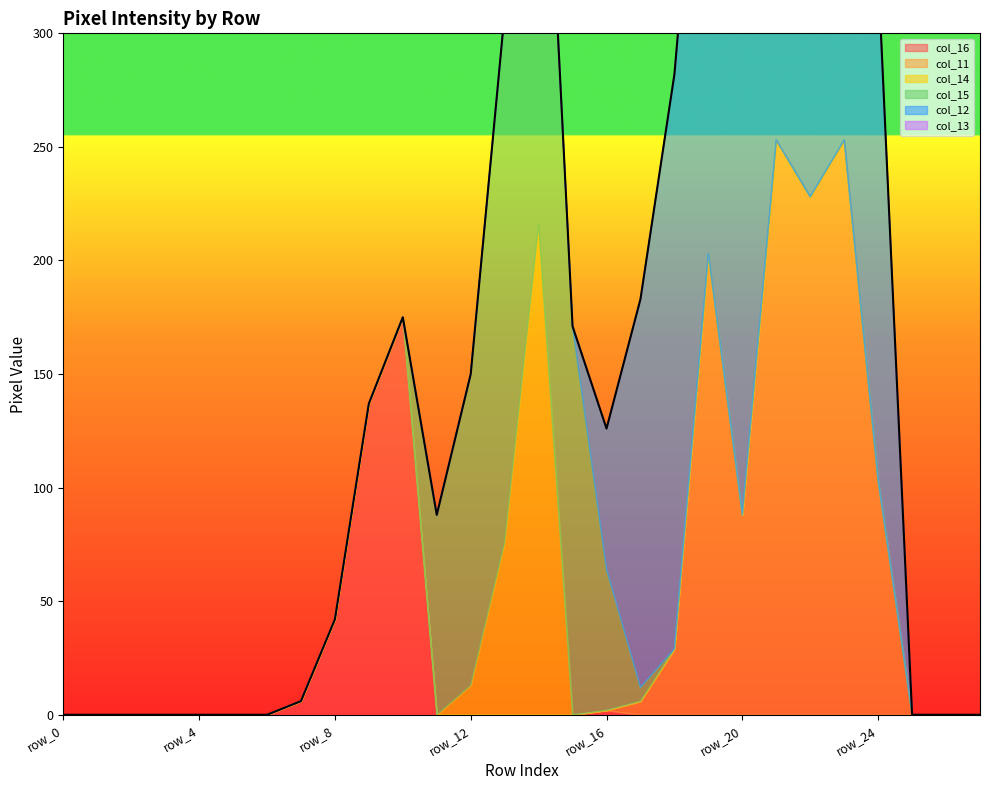

Reading left to right, extract all data points from this chart.

col_16: row_0=0	row_1=0	row_2=0	row_3=0	row_4=0	row_5=0	row_6=0	row_7=6	row_8=42	row_9=137	row_10=175	row_11=0	row_12=0	row_13=0	row_14=0	row_15=0	row_16=2	row_17=0	row_18=0	row_19=0	row_20=0	row_21=0	row_22=0	row_23=0	row_24=0	row_25=0	row_26=0	row_27=0
col_11: row_0=0	row_1=0	row_2=0	row_3=0	row_4=0	row_5=0	row_6=0	row_7=0	row_8=0	row_9=0	row_10=0	row_11=0	row_12=0	row_13=0	row_14=0	row_15=0	row_16=0	row_17=6	row_18=29	row_19=203	row_20=88	row_21=253	row_22=228	row_23=253	row_24=103	row_25=0	row_26=0	row_27=0
col_14: row_0=0	row_1=0	row_2=0	row_3=0	row_4=0	row_5=0	row_6=0	row_7=0	row_8=0	row_9=0	row_10=0	row_11=0	row_12=13	row_13=76	row_14=216	row_15=0	row_16=0	row_17=0	row_18=0	row_19=0	row_20=0	row_21=0	row_22=0	row_23=0	row_24=0	row_25=0	row_26=0	row_27=0
col_15: row_0=0	row_1=0	row_2=0	row_3=0	row_4=0	row_5=0	row_6=0	row_7=0	row_8=0	row_9=0	row_10=0	row_11=88	row_12=137	row_13=233	row_14=253	row_15=171	row_16=62	row_17=6	row_18=0	row_19=0	row_20=0	row_21=0	row_22=0	row_23=0	row_24=0	row_25=0	row_26=0	row_27=0
col_12: row_0=0	row_1=0	row_2=0	row_3=0	row_4=0	row_5=0	row_6=0	row_7=0	row_8=0	row_9=0	row_10=0	row_11=0	row_12=0	row_13=0	row_14=0	row_15=0	row_16=62	row_17=171	row_18=253	row_19=253	row_20=248	row_21=217	row_22=253	row_23=253	row_24=224	row_25=0	row_26=0	row_27=0
col_13: row_0=0	row_1=0	row_2=0	row_3=0	row_4=0	row_5=0	row_6=0	row_7=0	row_8=0	row_9=0	row_10=0	row_11=0	row_12=0	row_13=0	row_14=0	row_15=0	row_16=0	row_17=0	row_18=0	row_19=0	row_20=0	row_21=0	row_22=0	row_23=0	row_24=0	row_25=0	row_26=0	row_27=0